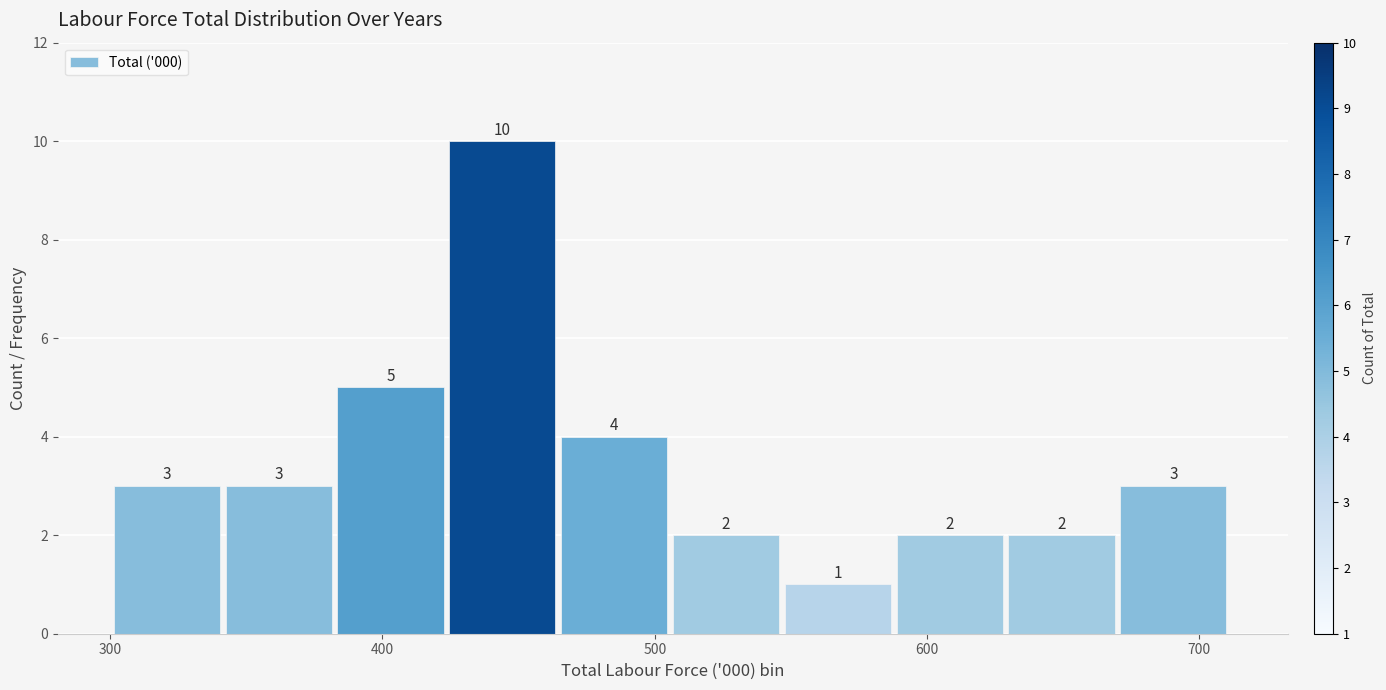

Over which range of the x-axis is the bar tallest?

420 to 470